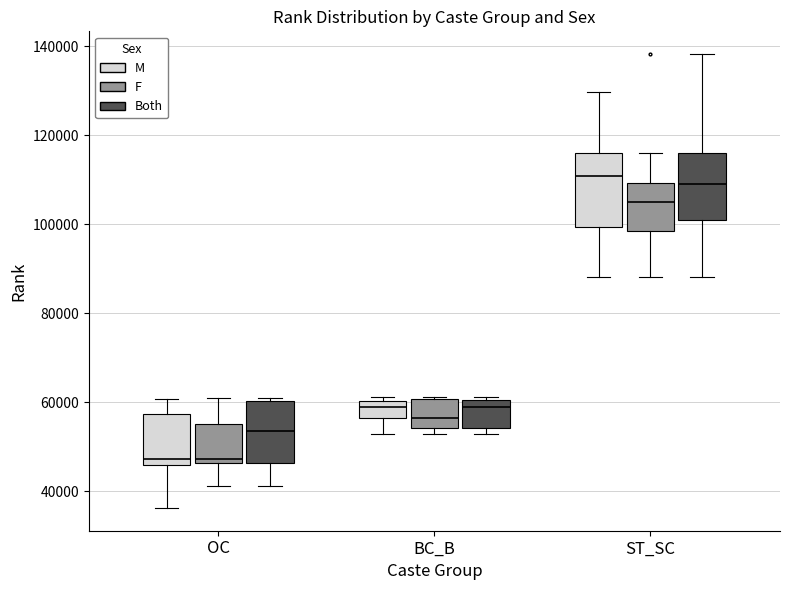

Reading left to right, transcribe this box plot: for each box, give where its median line is, the range the box spans, and where its two whiskers end, as read against the y-axis. The values are not printed on the chart, so give them approximately, as read against the axis.

OC (M): median 48000, box 46000 to 58000, whiskers 36000 to 60000
OC (F): median 48000, box 46000 to 56000, whiskers 42000 to 60000
OC (Both): median 54000, box 46000 to 60000, whiskers 42000 to 60000
BC_B (M): median 60000 (just below the box's upper edge), box 56000 to 60000, whiskers 52000 to 62000
BC_B (F): median 56000, box 54000 to 60000, whiskers 52000 to 62000
BC_B (Both): median 60000 (just below the box's upper edge), box 54000 to 60000, whiskers 52000 to 62000
ST_SC (M): median 110000, box 100000 to 116000, whiskers 88000 to 130000
ST_SC (F): median 106000, box 98000 to 110000, whiskers 88000 to 116000
ST_SC (Both): median 108000, box 100000 to 116000, whiskers 88000 to 138000